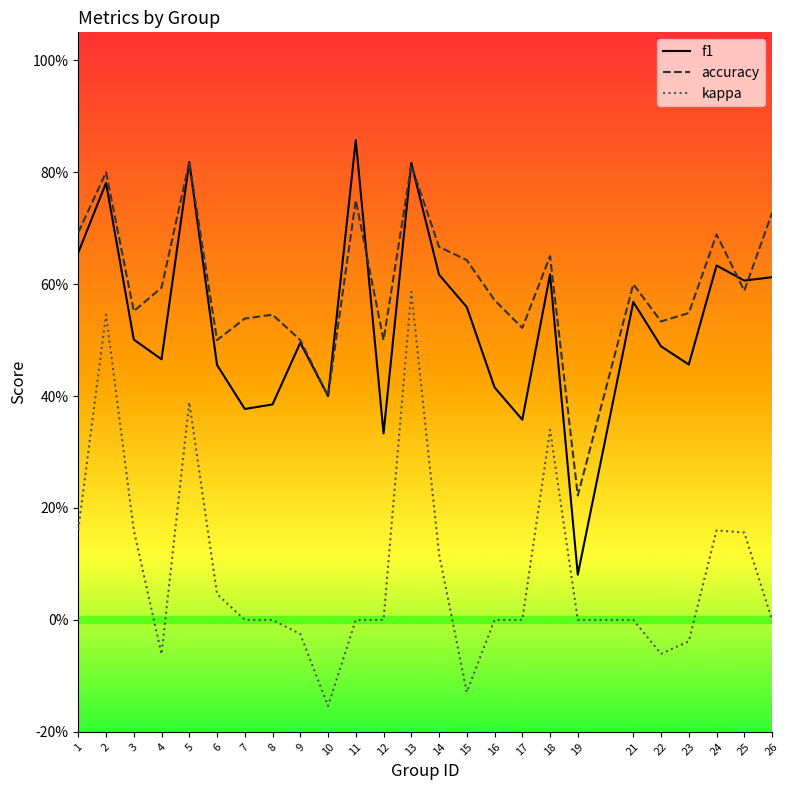

How many intersections are there between f1 and accuracy?

5